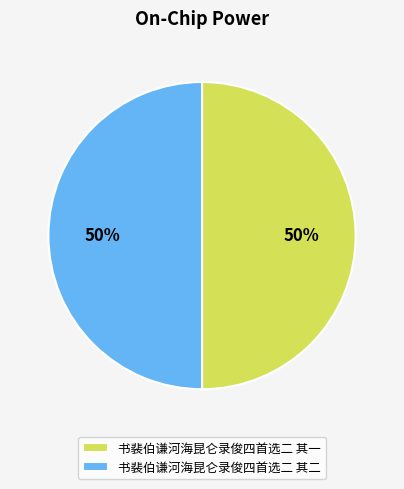

What is the ratio of the value at 书裴伯谦河海昆仑录俊四首选二 其二 to the value at 书裴伯谦河海昆仑录俊四首选二 其一?

1.0